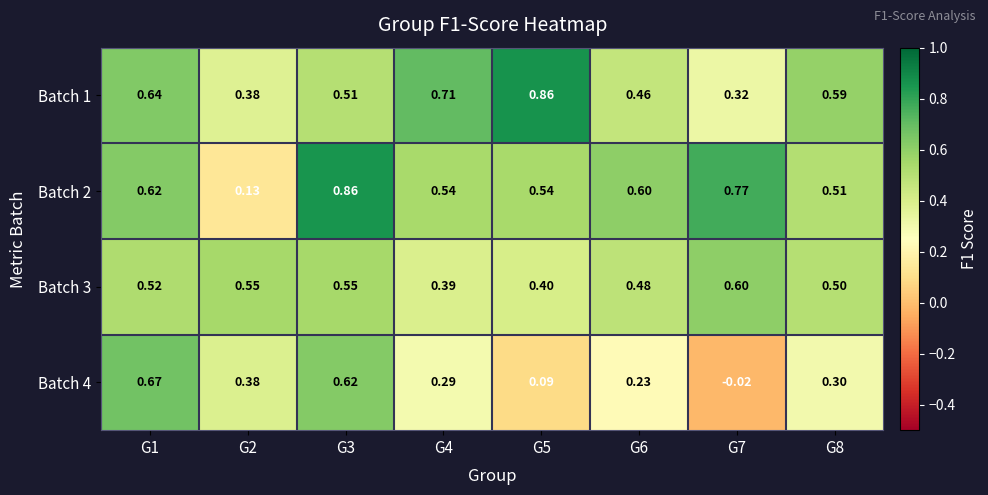

At which category is the sum across all series the highest?

G3